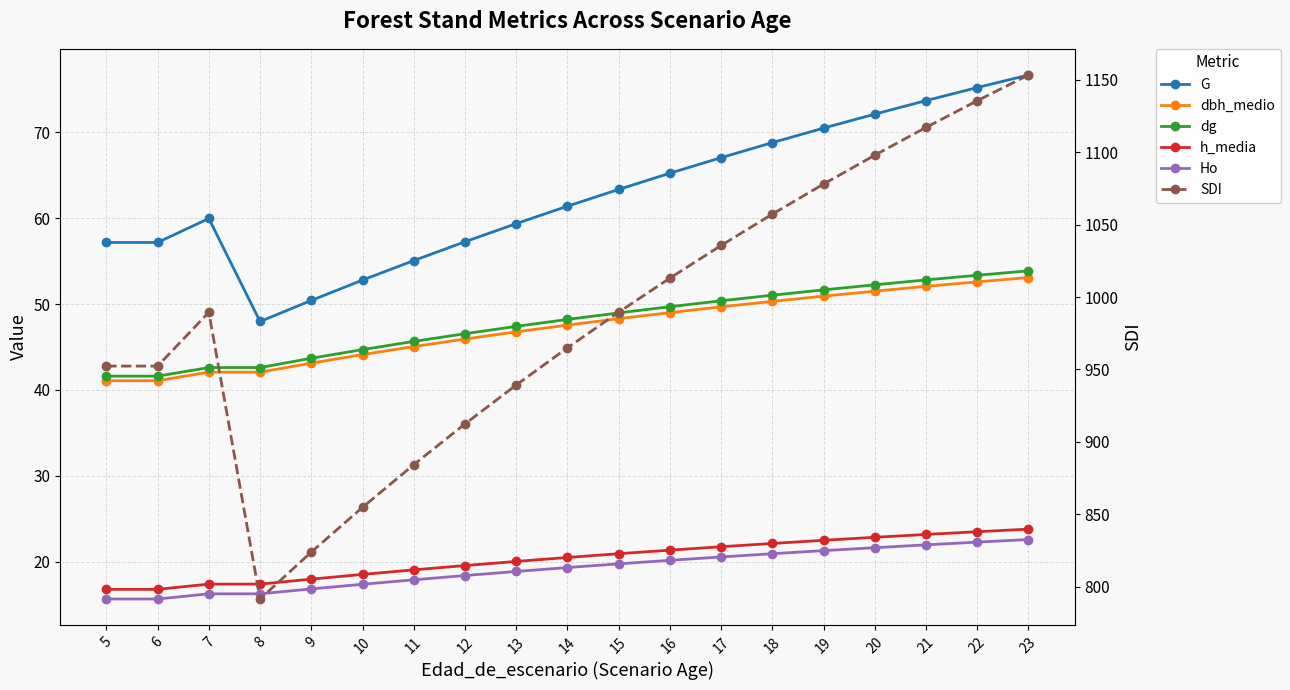

True or false: G and Ho cross at least once.

False